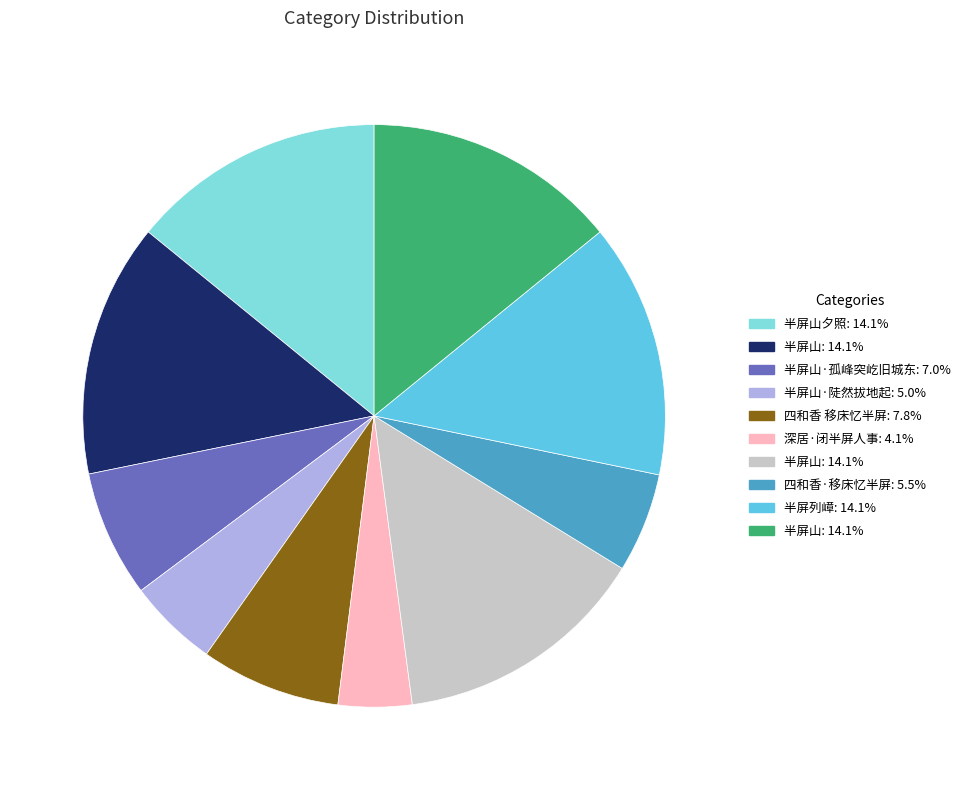

Is there a majority slice in this chart?

No